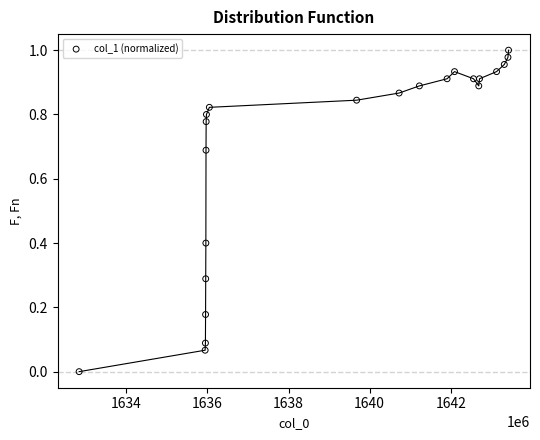

What is the range of X values (max minus min)?

10593251.0